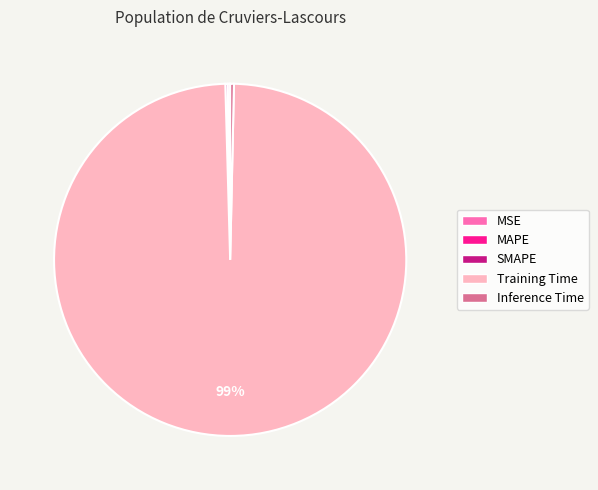

To the nearest percent, what is the average slice percentage?

20%